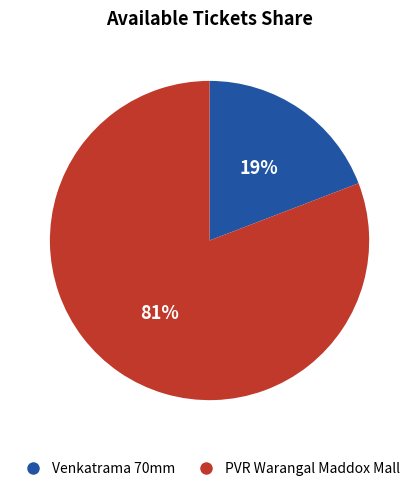

Which has a higher value, Venkatrama 70mm or PVR Warangal Maddox Mall?

PVR Warangal Maddox Mall